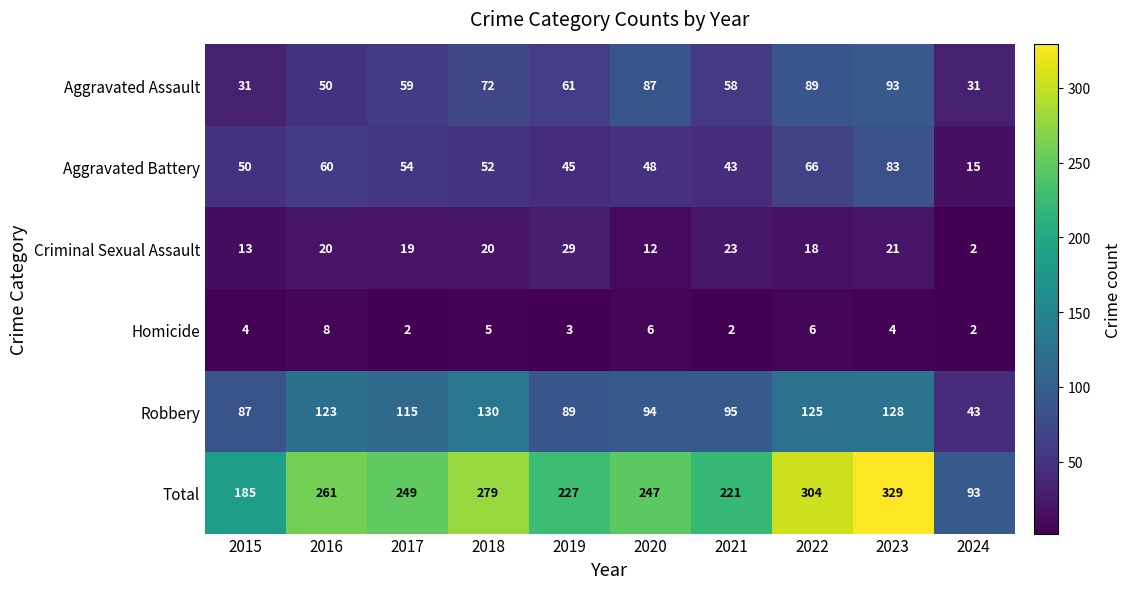

At which label does Robbery first exceed 115?

2016